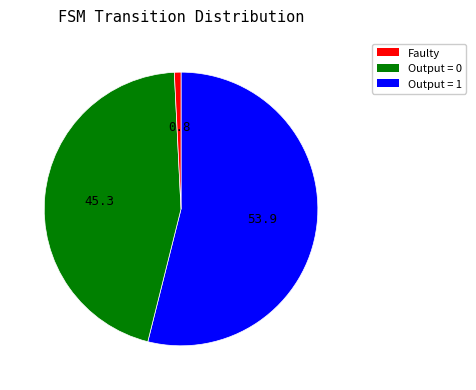

Is there a majority slice in this chart?

Yes